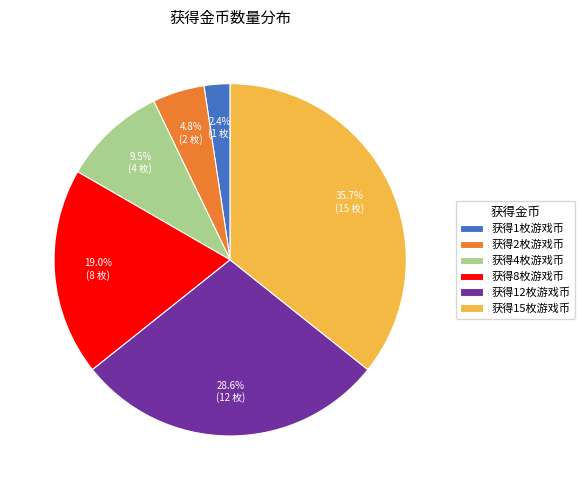

To the nearest percent, what percentage of the pie is 获得1枚游戏币?

2%